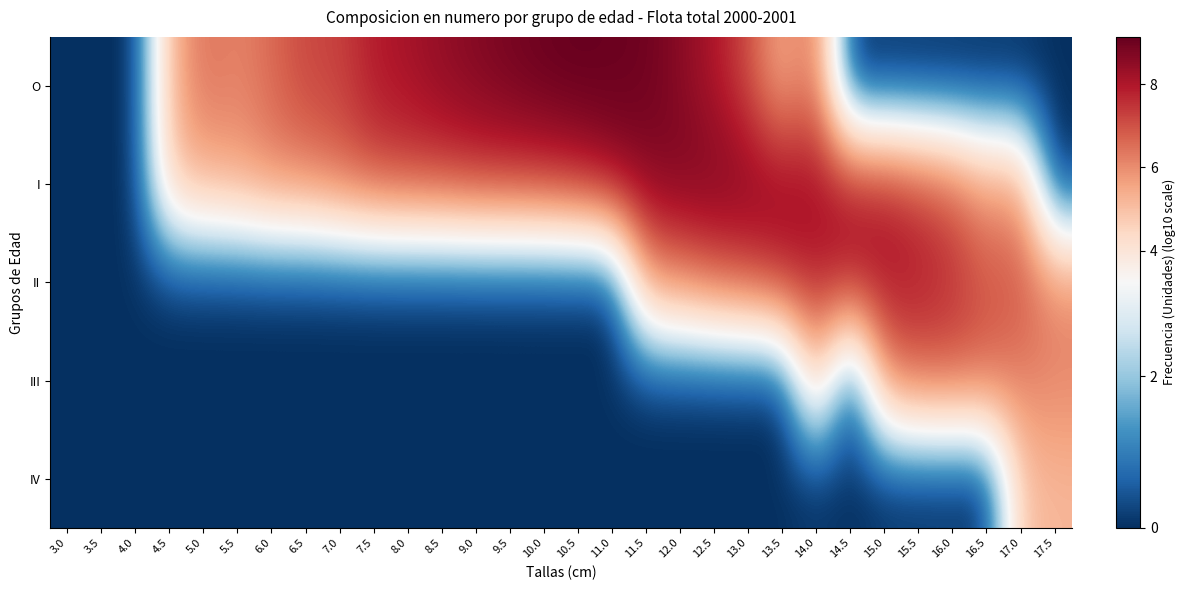

What is the maximum value shown in the chart?

9.1